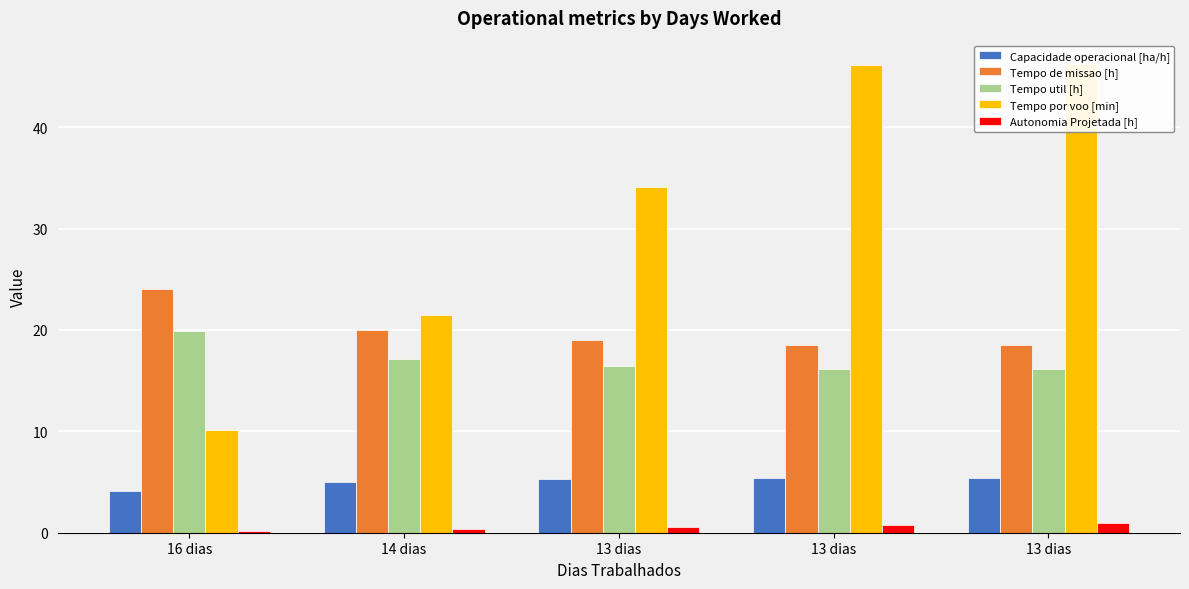

Which series has the largest total across all categories?

Tempo por voo [min]